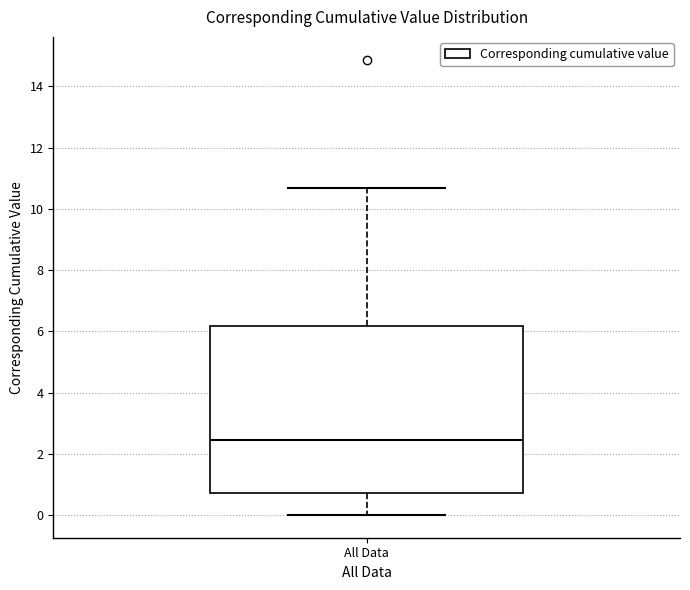

Read this box plot against the y-axis: the position of the median line, the range covered by the box, and the ends of both whiskers. The values are not printed on the chart, so give them approximately, as read against the axis.

median 2.4, box 0.8 to 6.2, whiskers 0.0 to 10.6